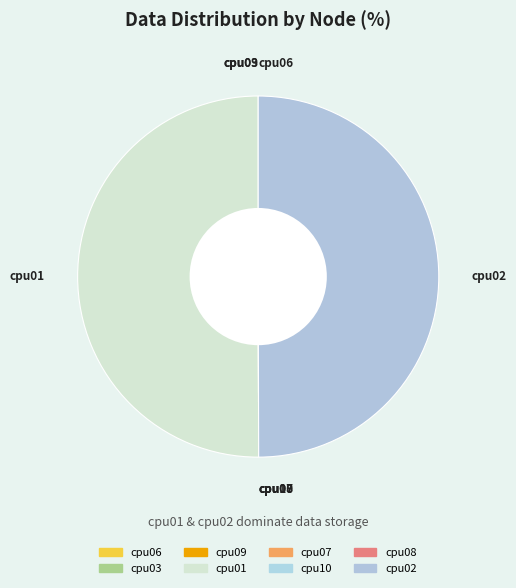

To the nearest percent, what percentage of the pie is cpu02?

50%